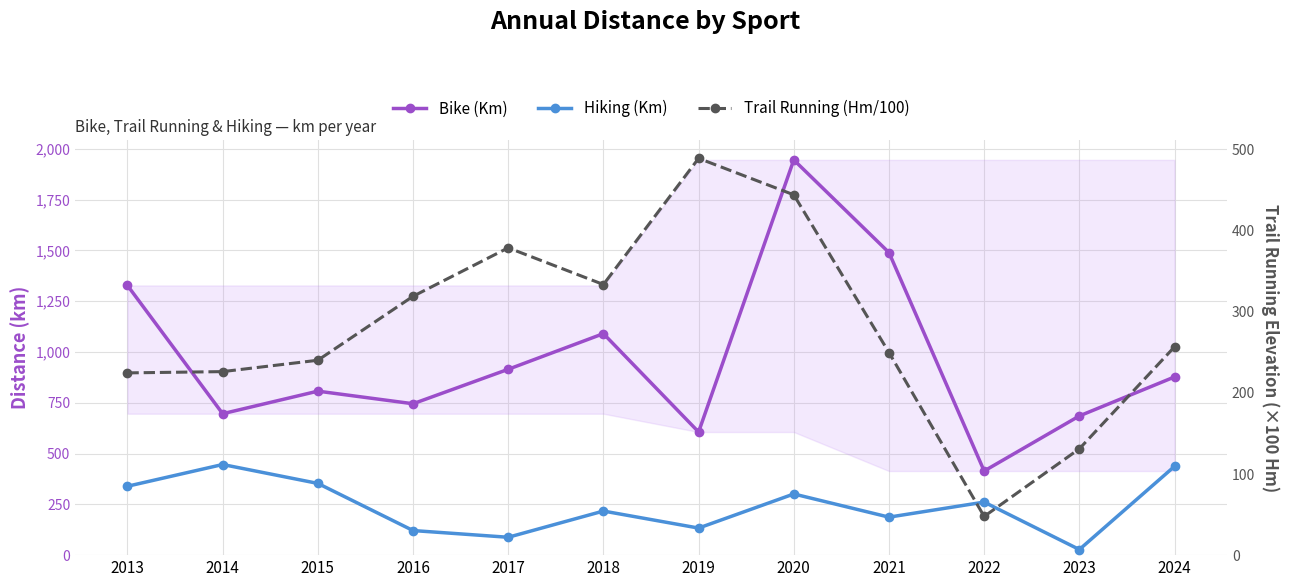

True or false: Trail Running (Hm/100) and Bike (Km) intersect in this chart.

False